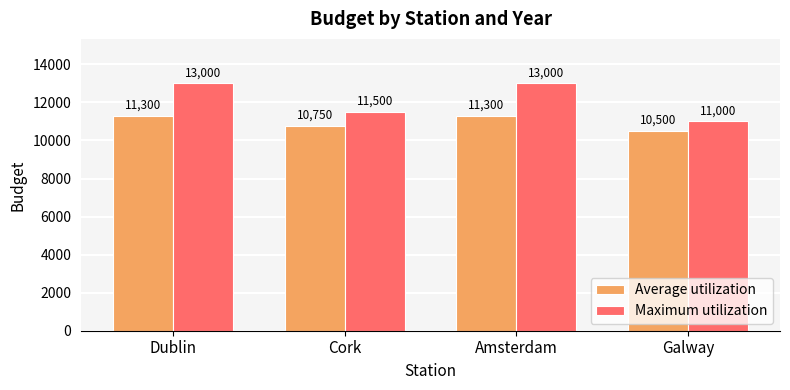

What are all the series names shown in the legend?

Average utilization, Maximum utilization